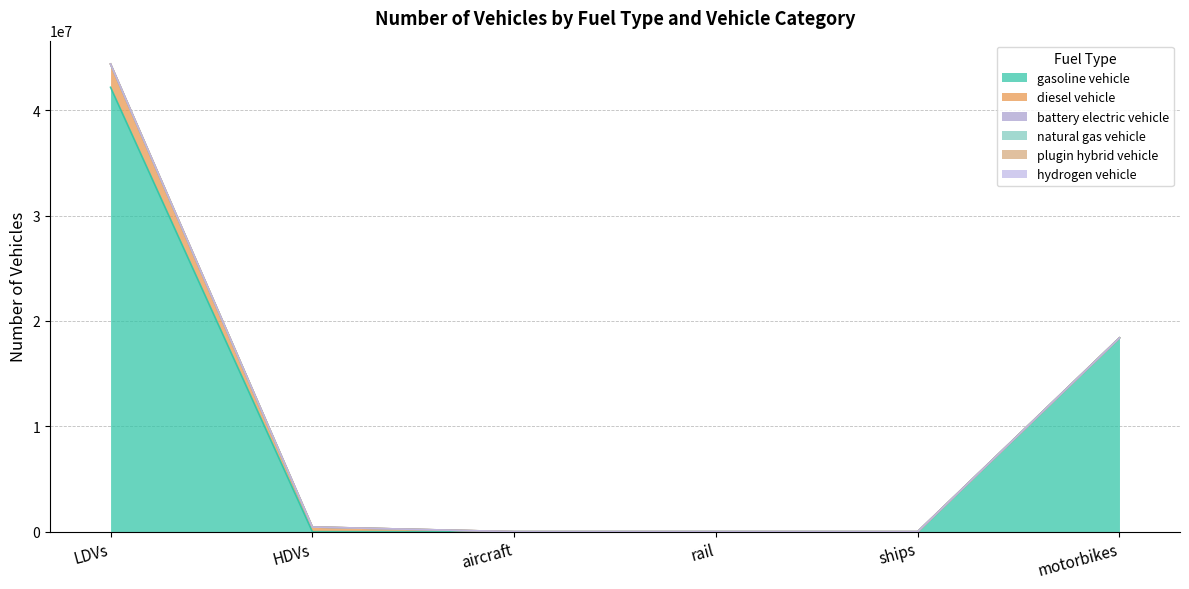

Which series changed the most between LDVs and aircraft?

gasoline vehicle